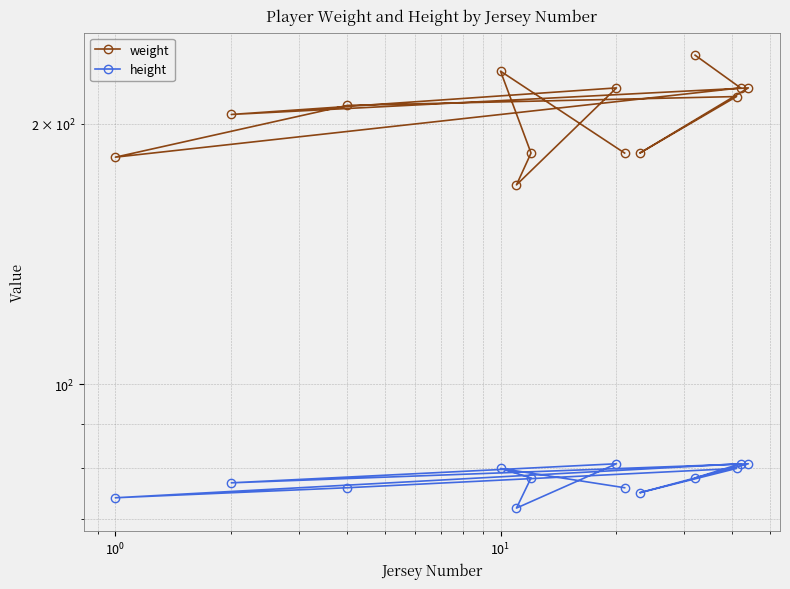

Does the chart display data point markers on the line(s)?

Yes